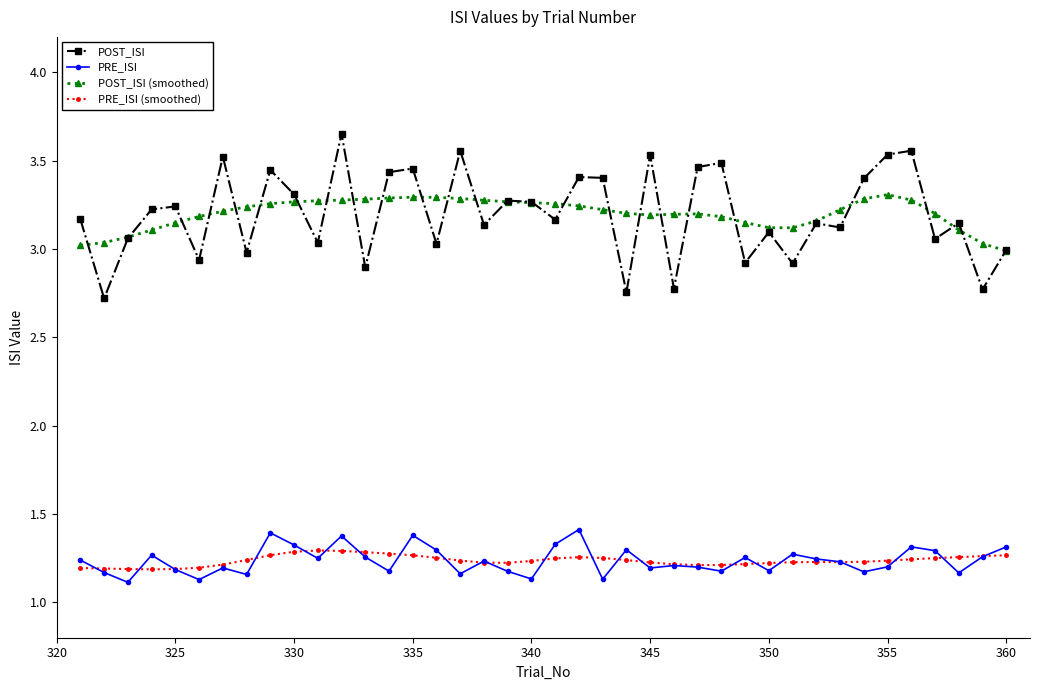

What is the minimum value for POST_ISI?

2.7